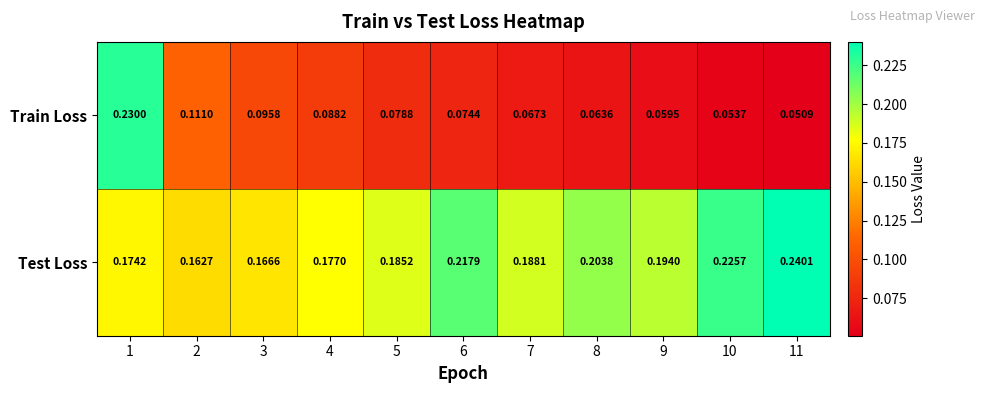

Rank the series by their average value, from highest to lowest.

Test Loss, Train Loss